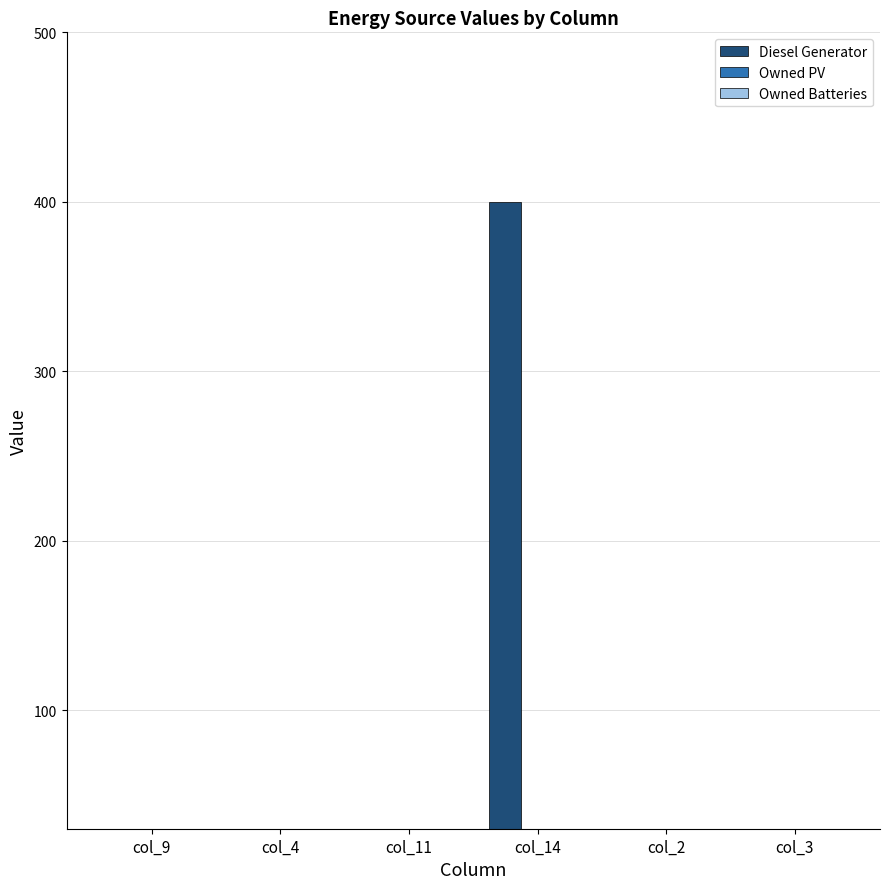

Reading left to right, what are all the values shown in this chart?

Diesel Generator: 0	0	0	400	0	0
Owned PV: 0	0	0	0	0	0
Owned Batteries: 0	0	0	0	0	0